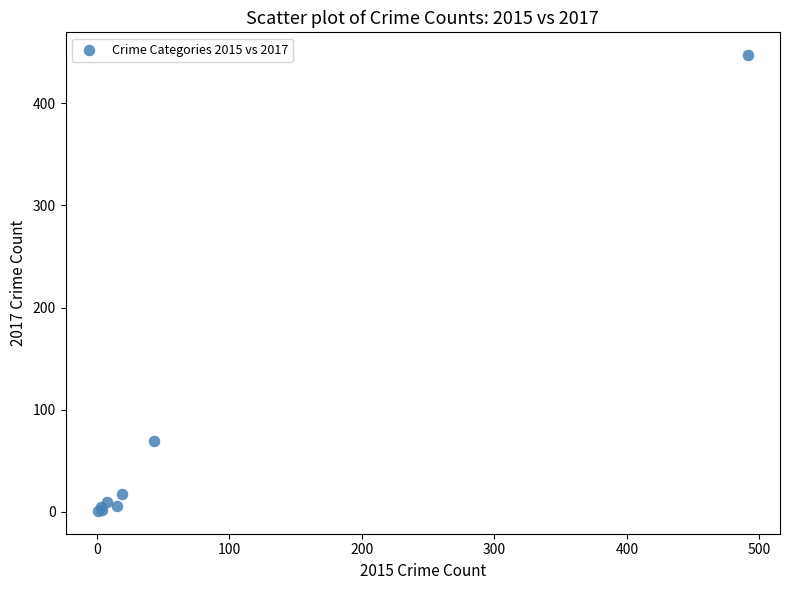

What Y value in the scatter plot is closest to 224?

69